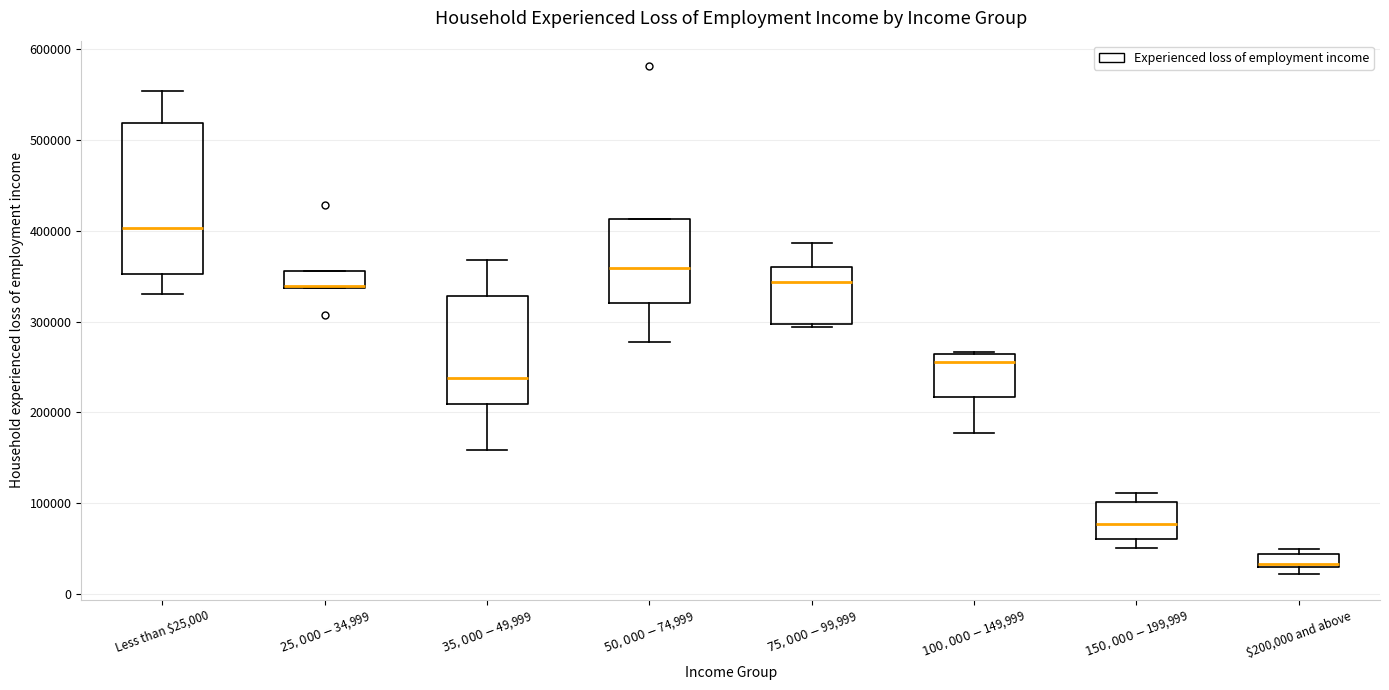

Comparing the boxes themselves (not the whiskers), which one is the tallest?

Less than $25,000